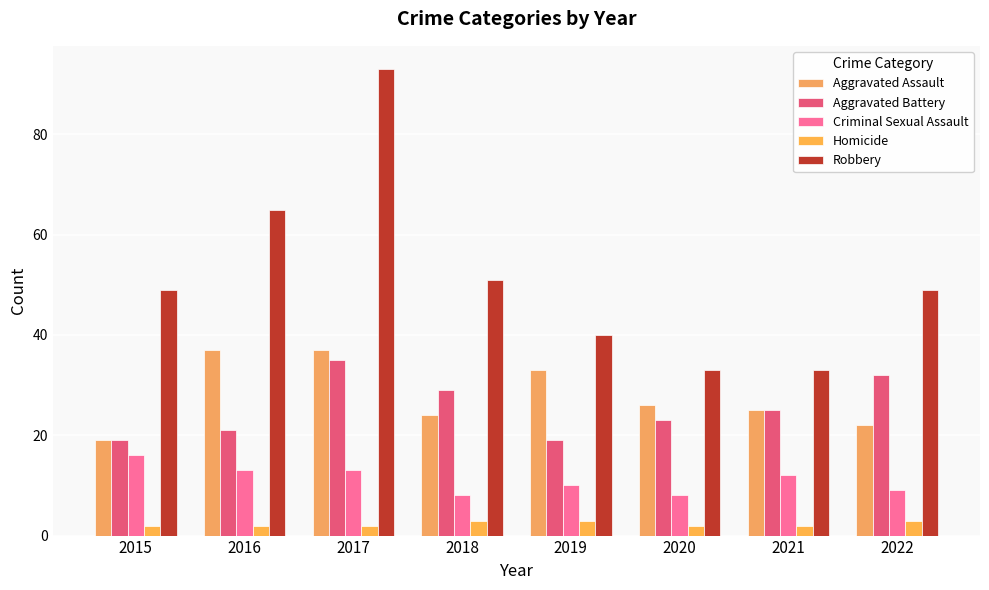

Is it true that Homicide equals 2 at 2019?

False